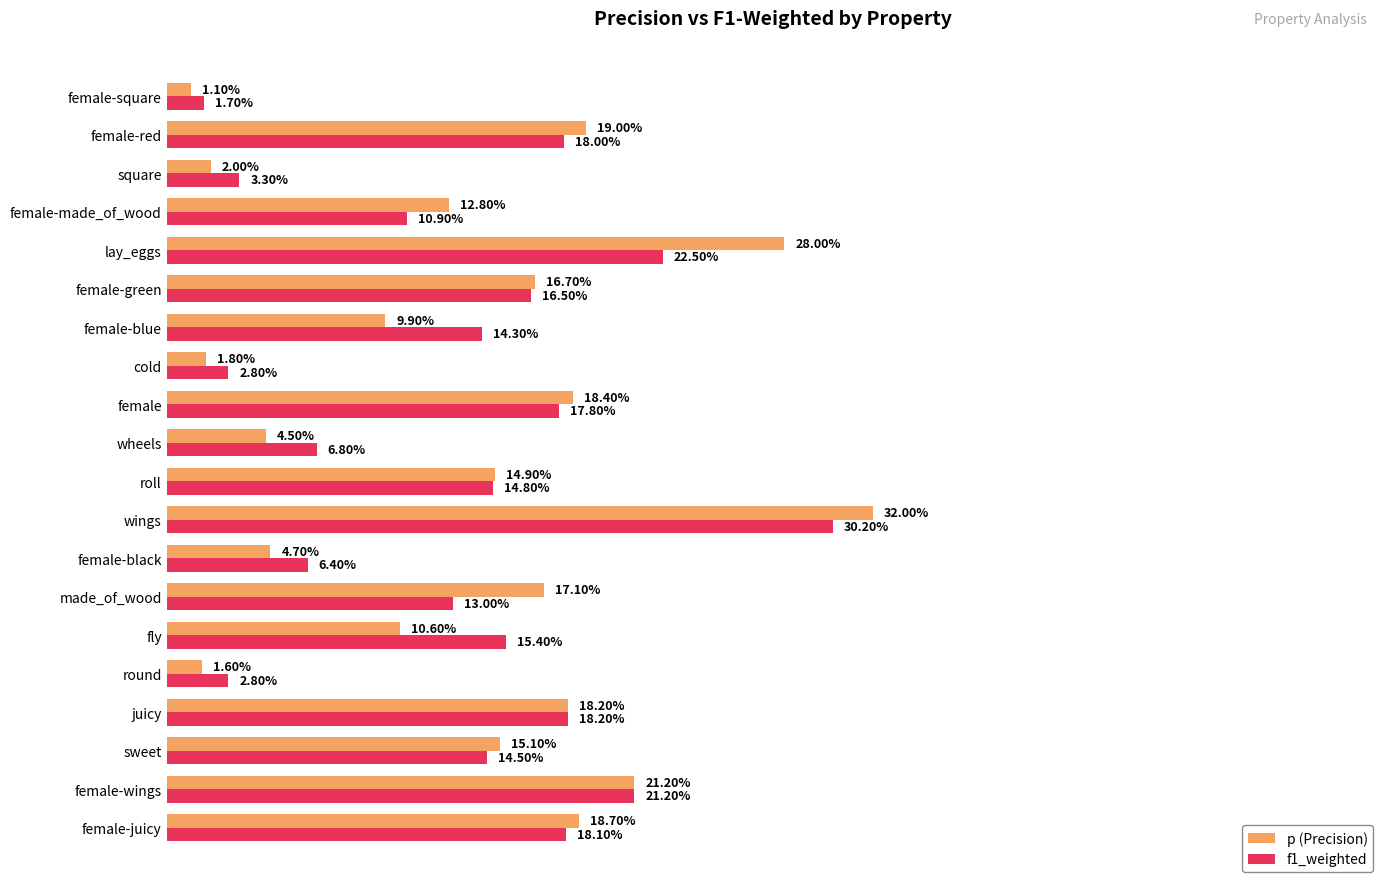

What are all the series names shown in the legend?

p (Precision), f1_weighted